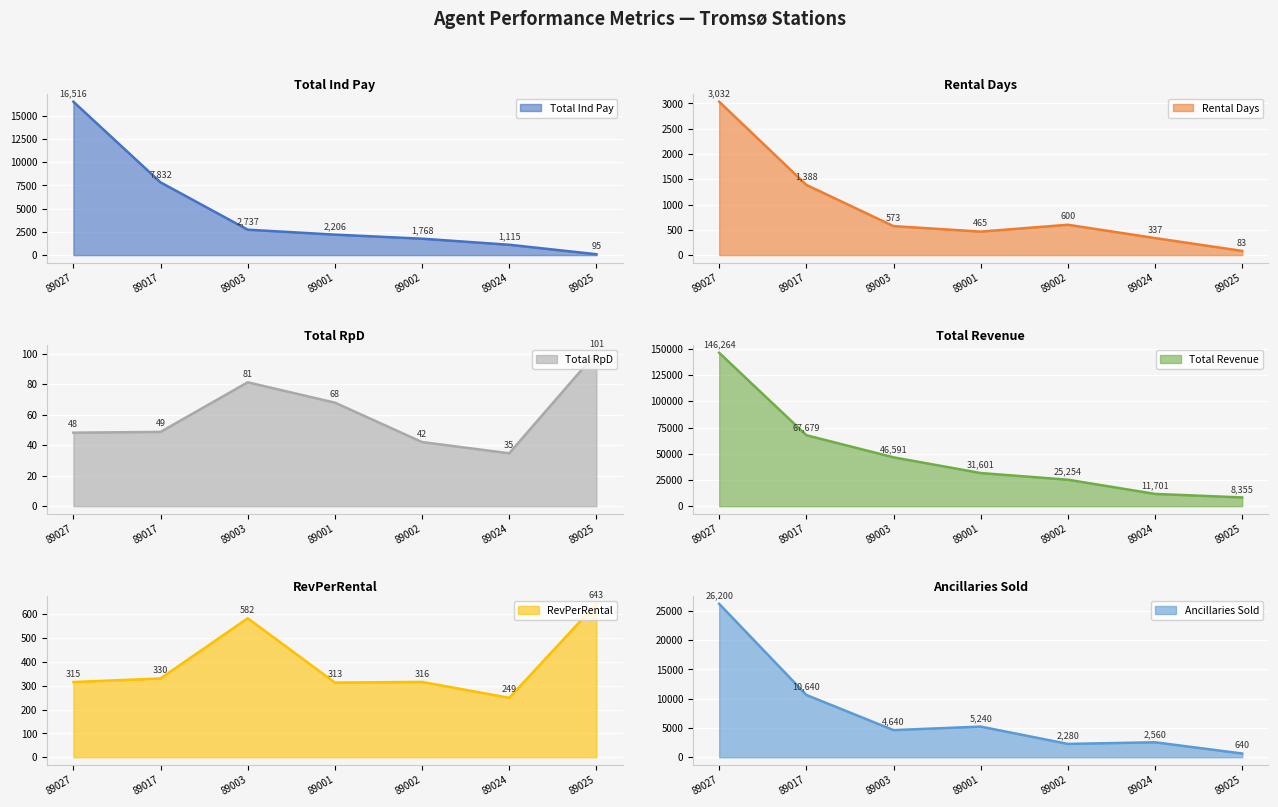

True or false: Total RpD has more than 2 interior local peaks.

False